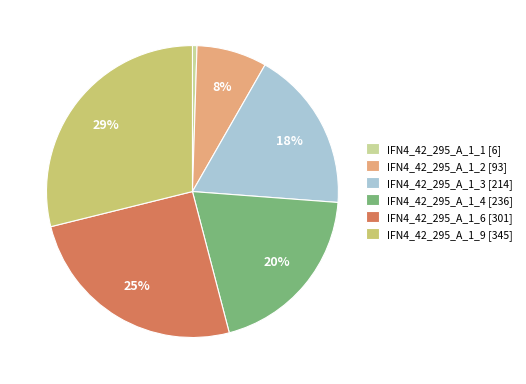

Is there a majority slice in this chart?

No